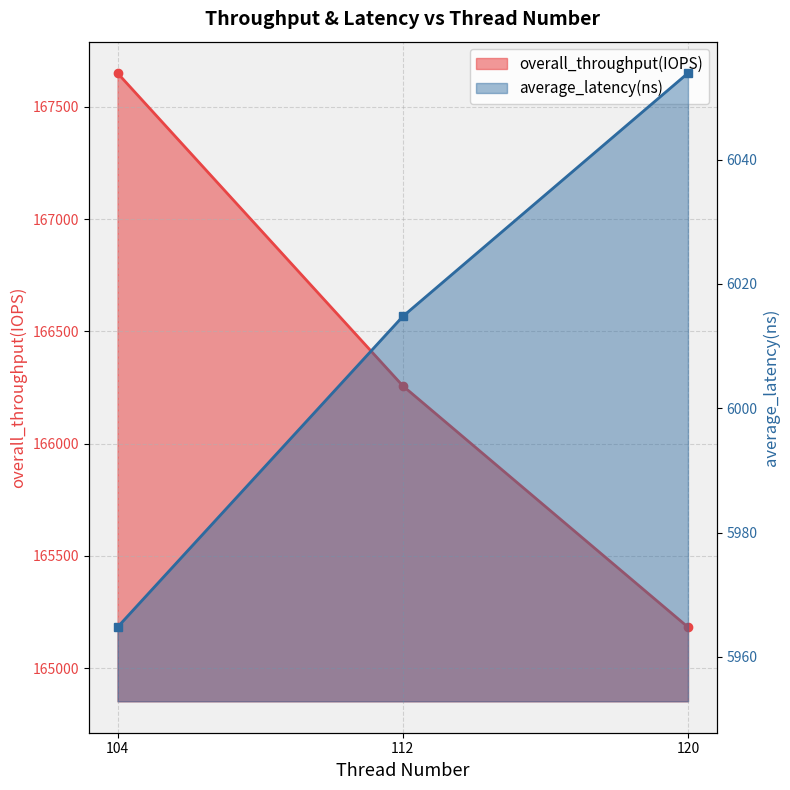

Read the overall_throughput(IOPS) value at 112.

166257.4